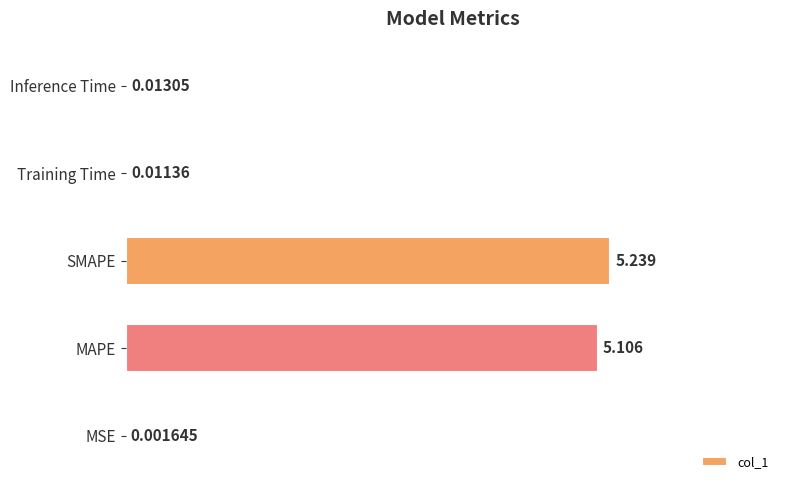

Which label corresponds to the largest value in the chart?

SMAPE